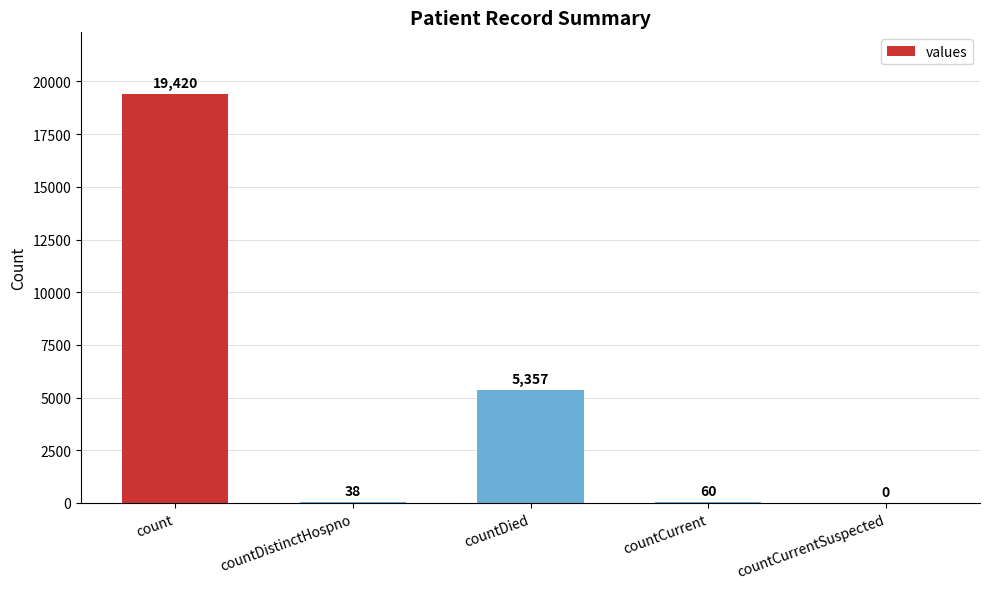

What is the sum of the values at countDistinctHospno and countDied?

5395